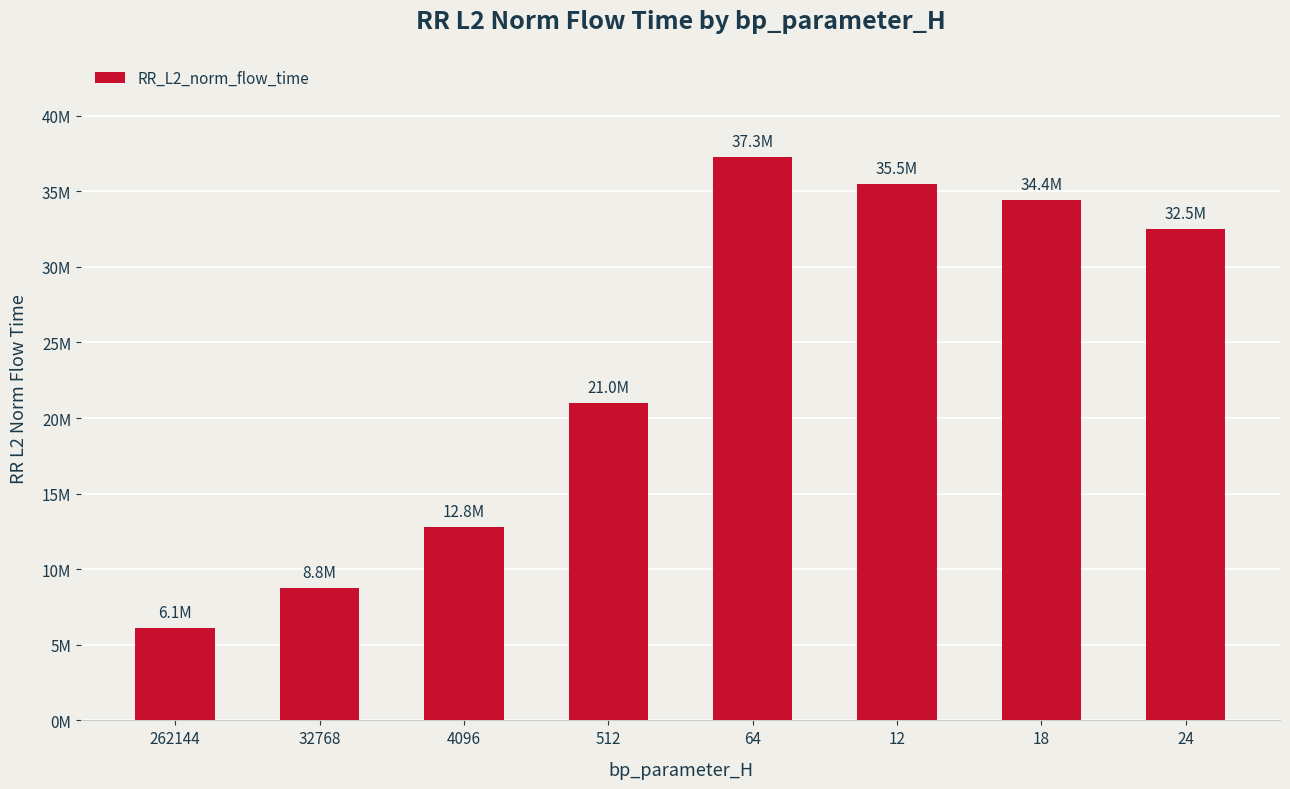

Are the bars horizontal?

No